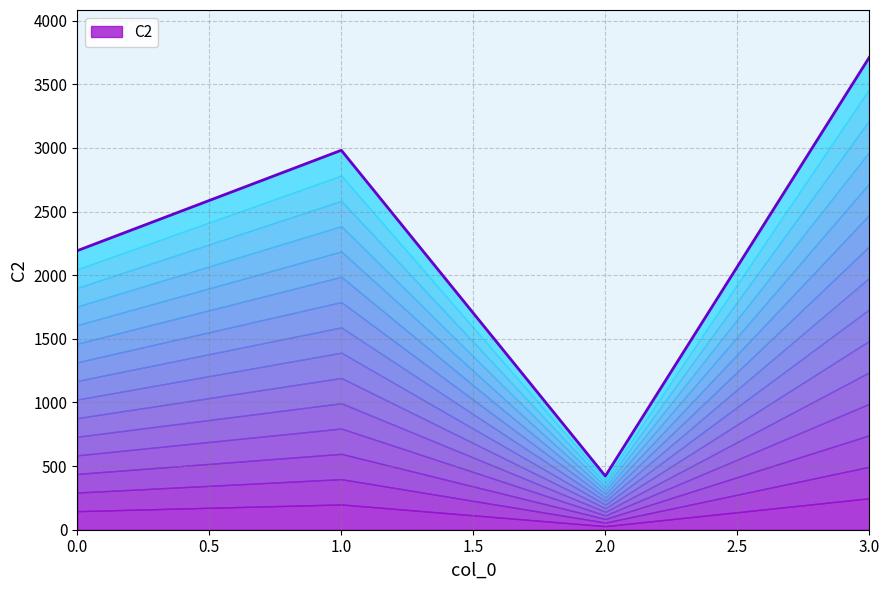

What is the minimum value shown in the chart?

422